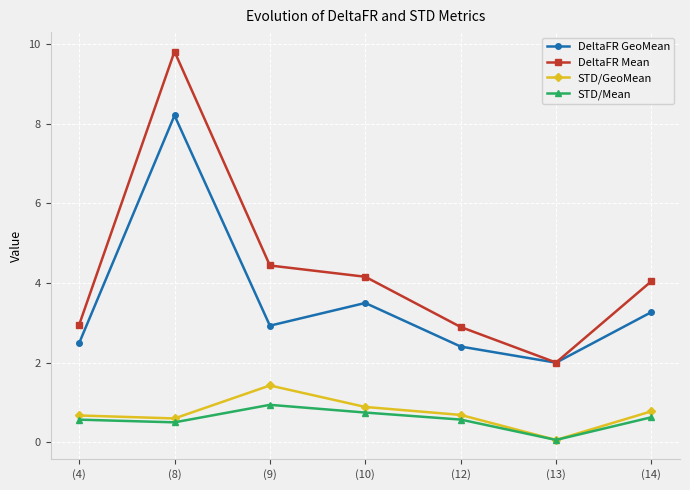

What is the label of the 5th point from the right?

(9)